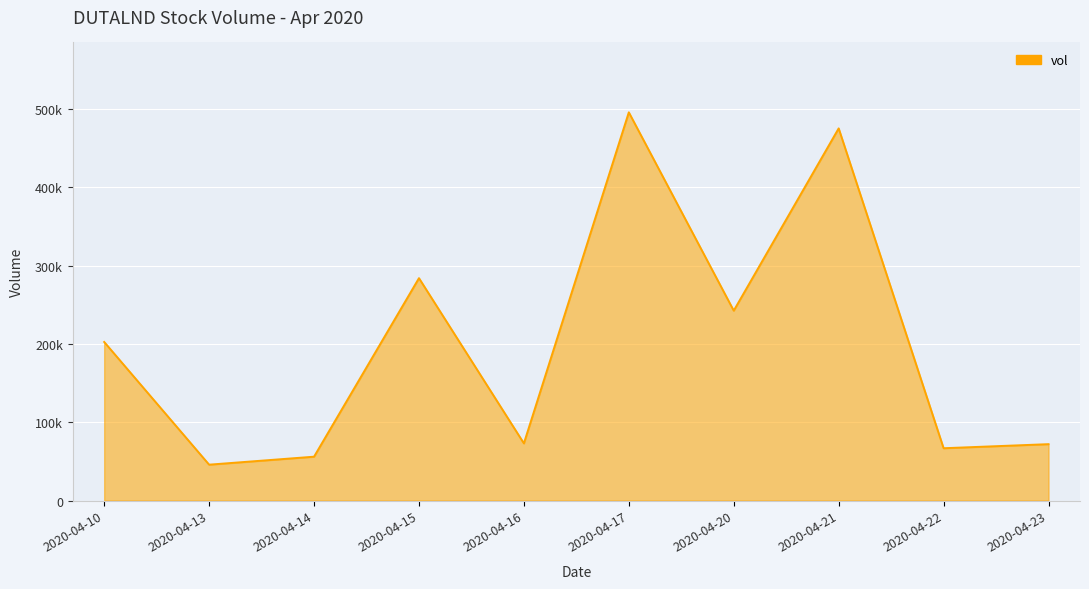

Reading left to right, transcribe all the data shown in this chart.

202500	45800	56000	284000	73000	495800	242500	475300	66800	72000